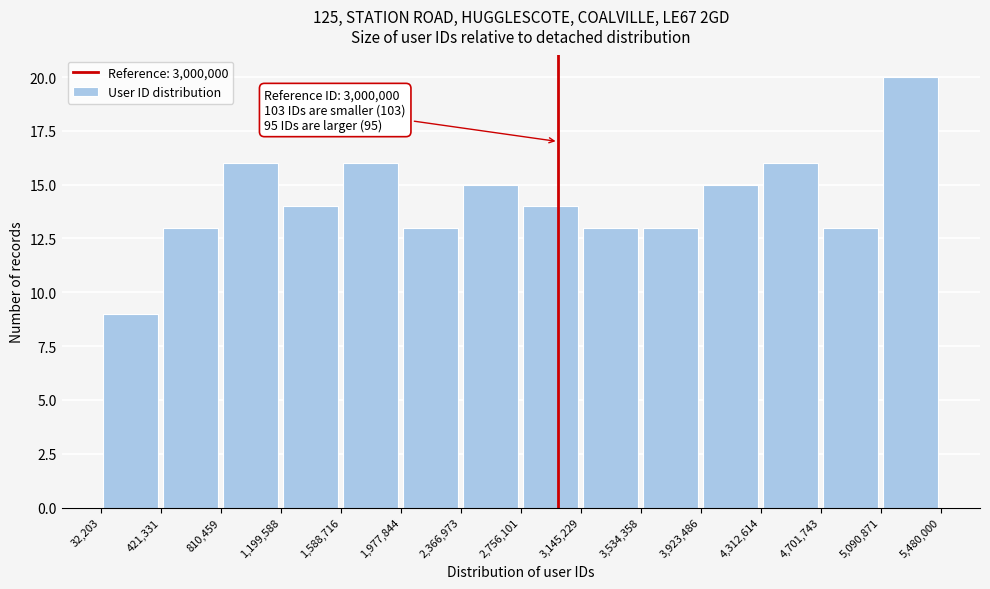

Which range on the x-axis has the tallest bar?

5,090,871 to 5,480,000